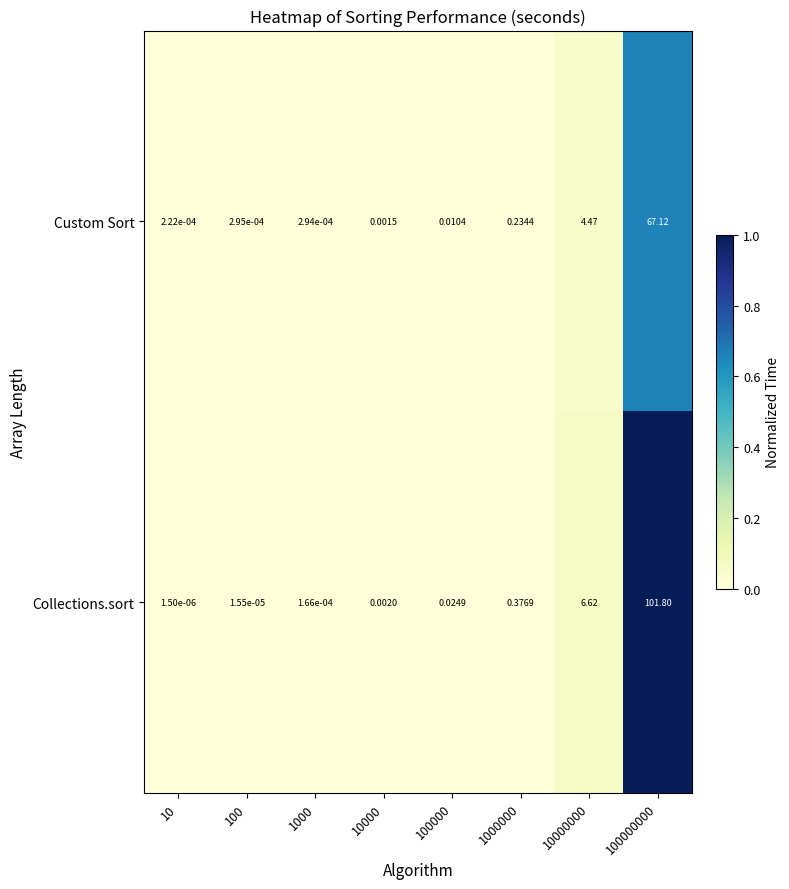

Rank the series at 10000000 from highest to lowest value.

Collections.sort, Custom Sort